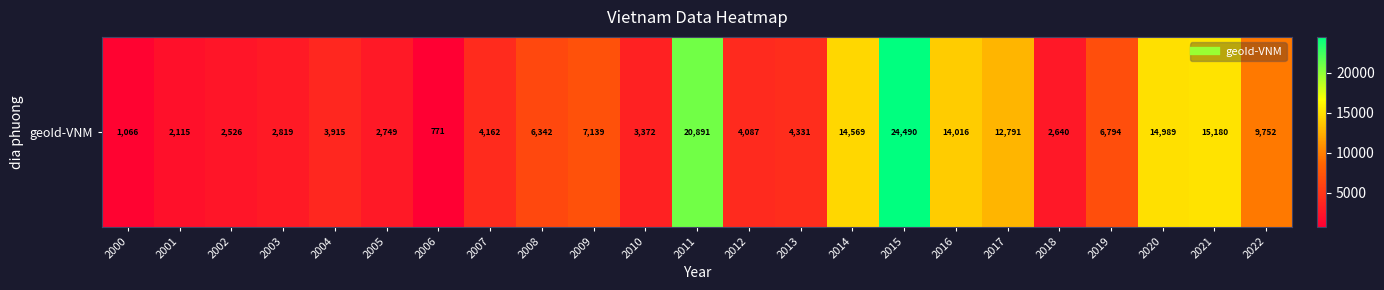

Is it true that the value at 2005 is 4030?

False